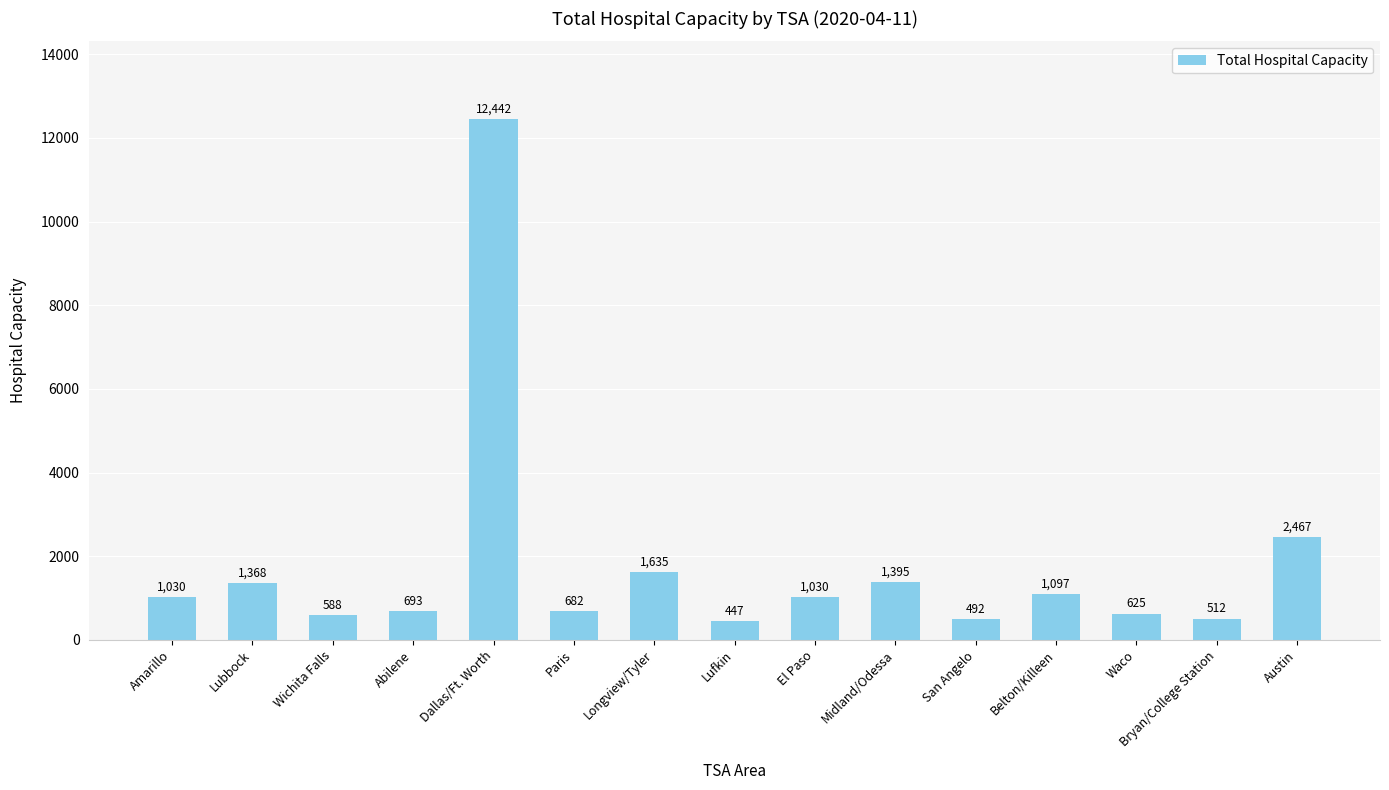

How many values are below 1030?

7